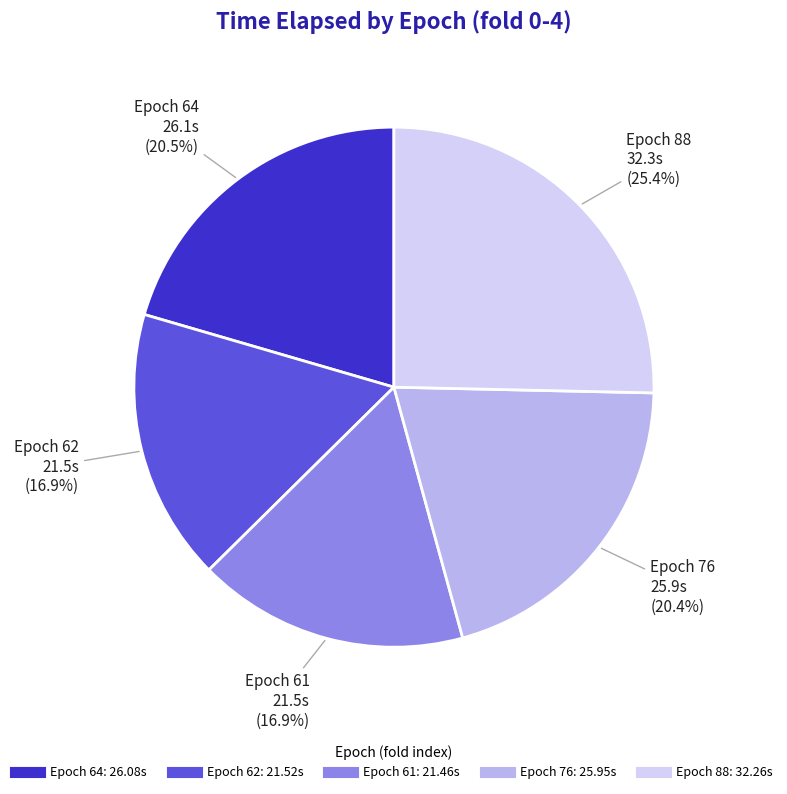

Is there any slice that represents more than half of the pie?

No